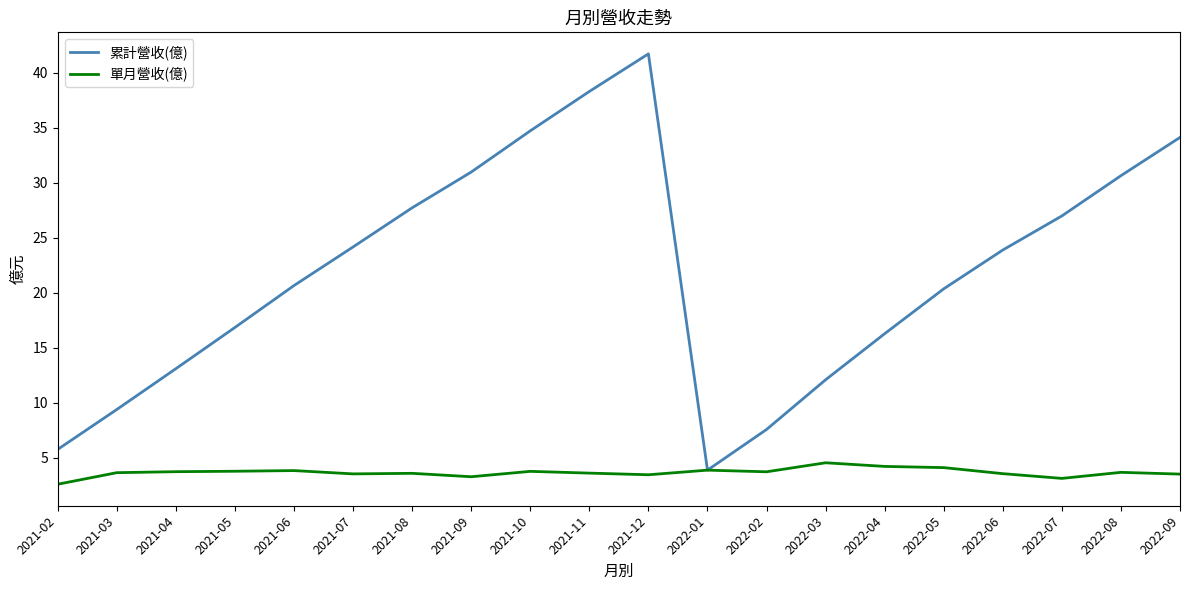

How many values in the 累計營收(億) series are below 23?

10